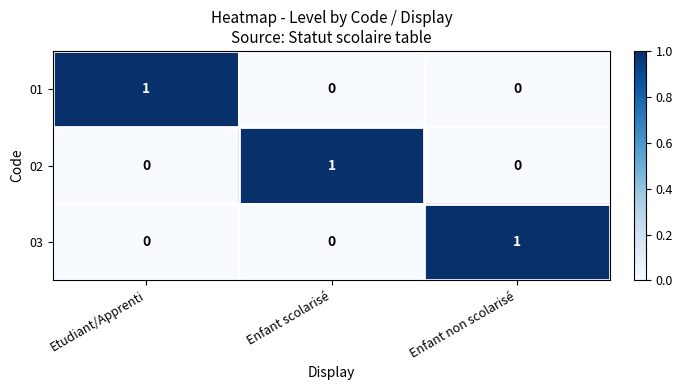

Count the 01 values in the range 0 to 1.

3